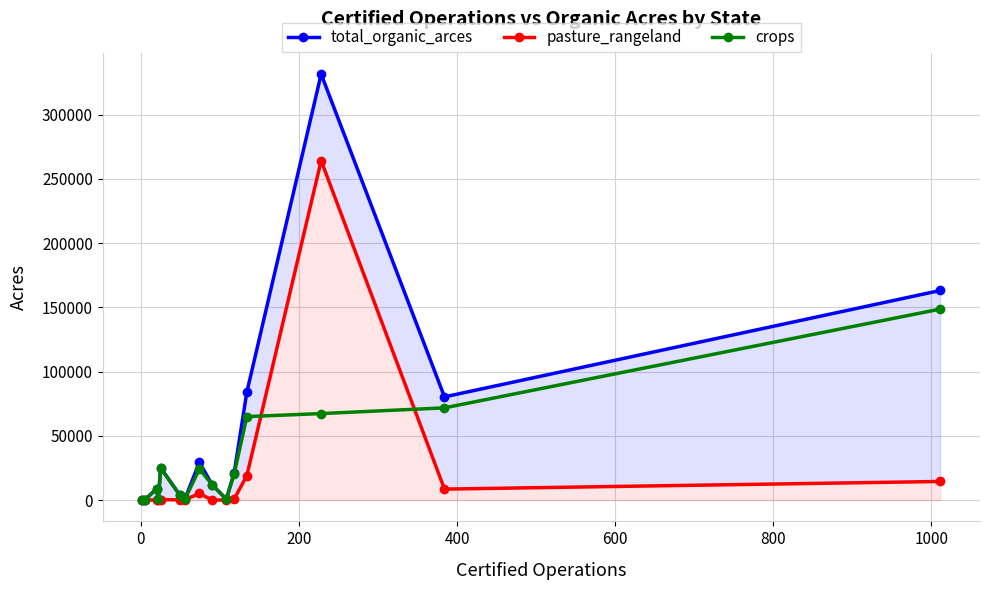

What is the value of the crops point at the 15th from the left?

148663.6